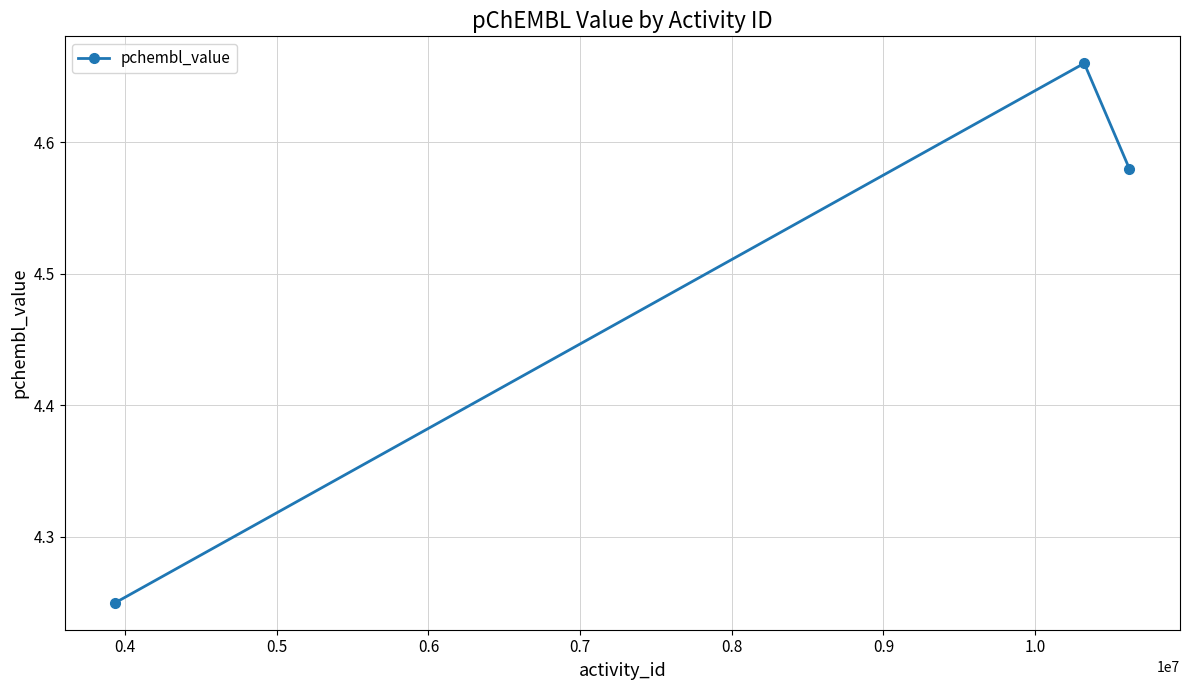

Count the values in the range 4 to 5.

3